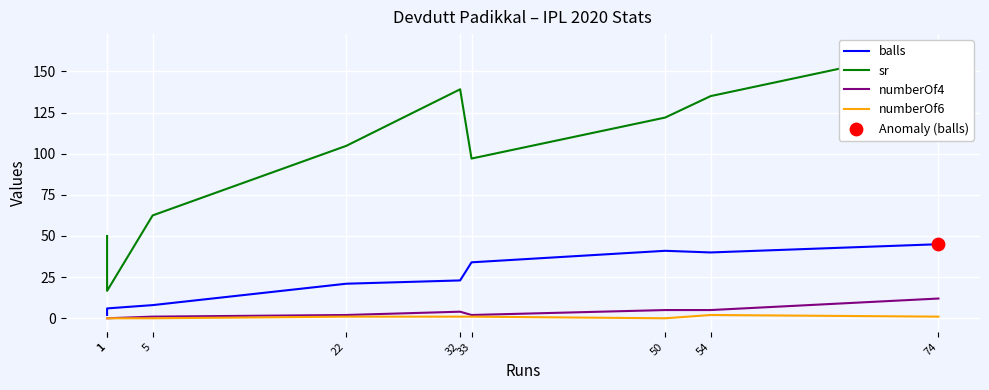

Is the value of sr at 50 greater than the value of balls at 33?

Yes